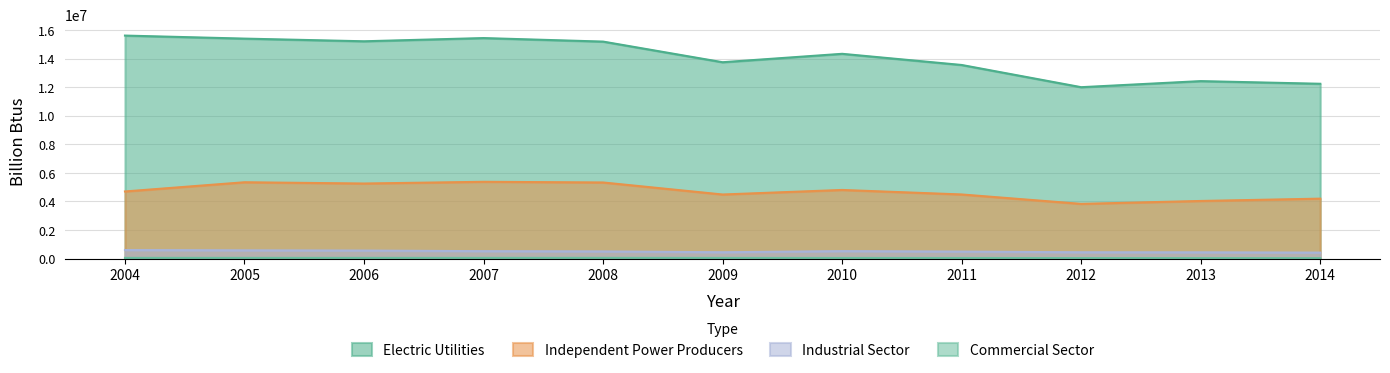

Which series changed the most between 2009 and 2014?

Electric Utilities